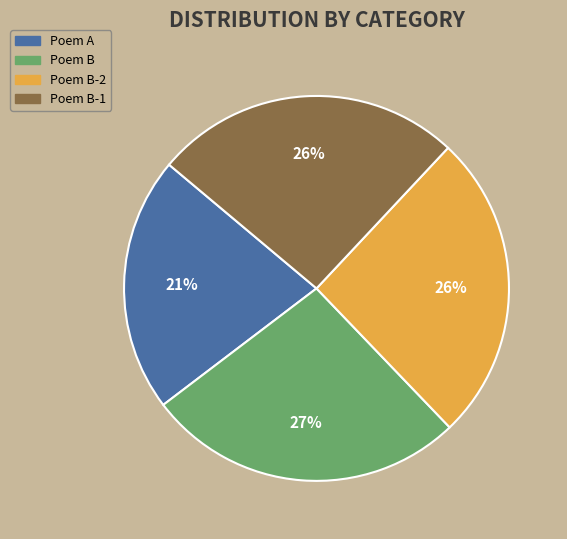

To the nearest percent, what is the average slice percentage?

25%